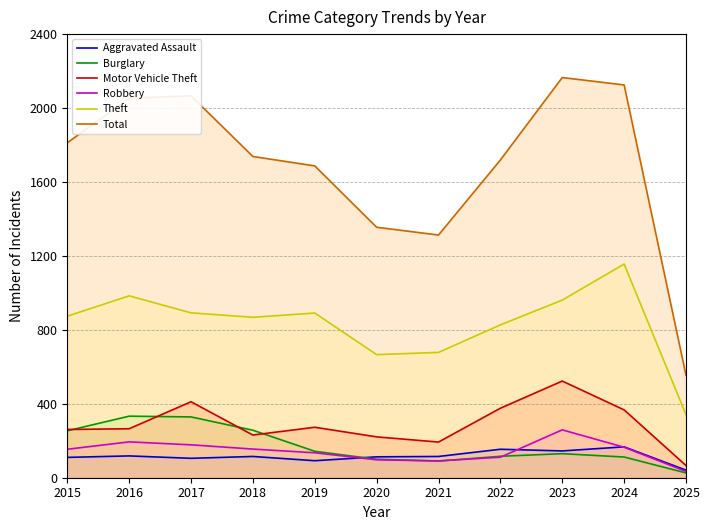

Rank the series by their maximum value, from highest to lowest.

Total, Theft, Motor Vehicle Theft, Burglary, Robbery, Aggravated Assault